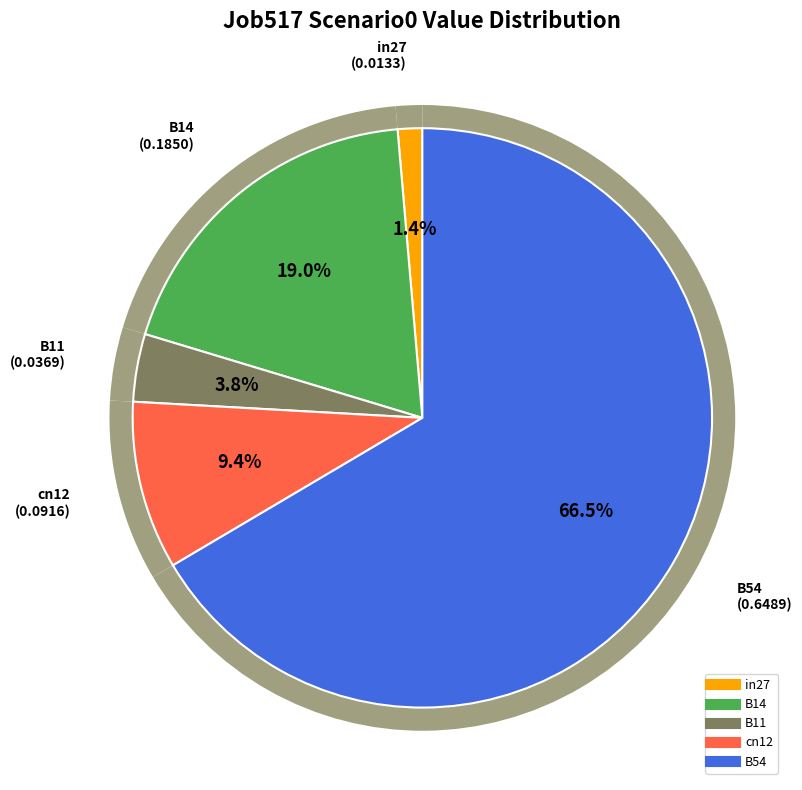

Which has a higher value, B14 or B54?

B54